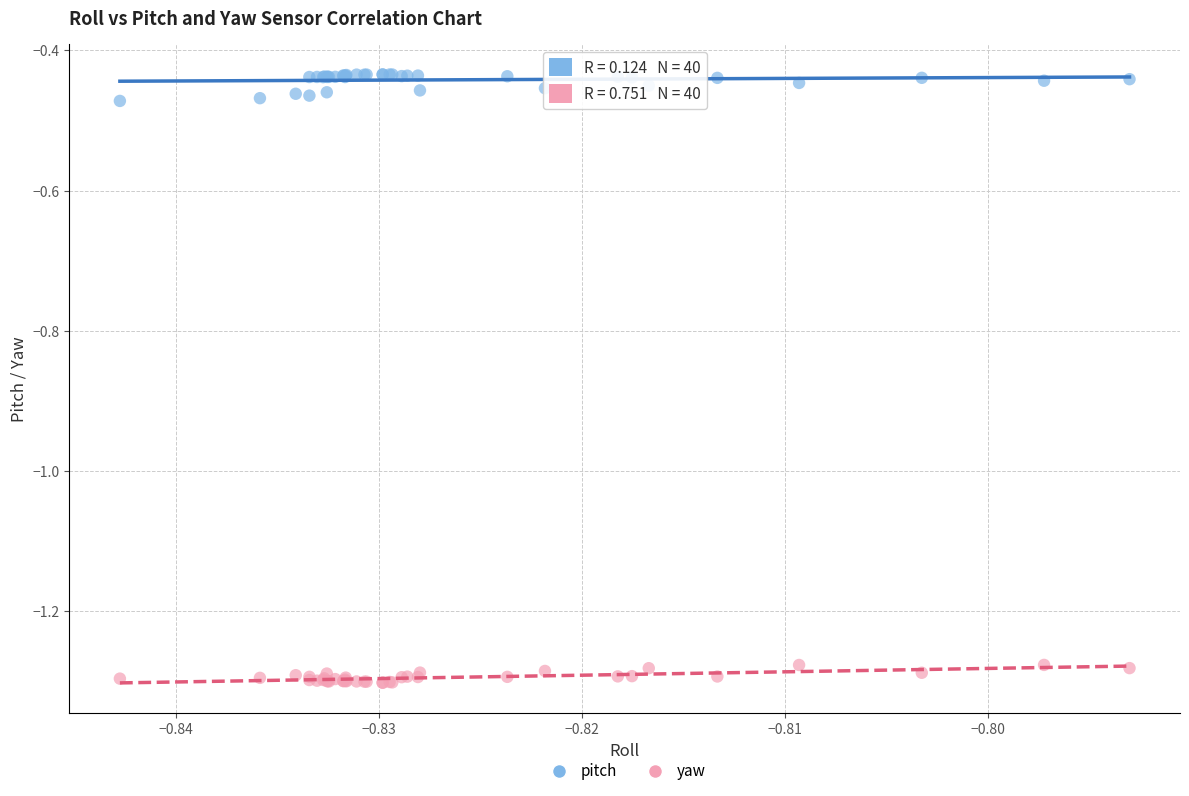

What are all the series names shown in the legend?

pitch, yaw